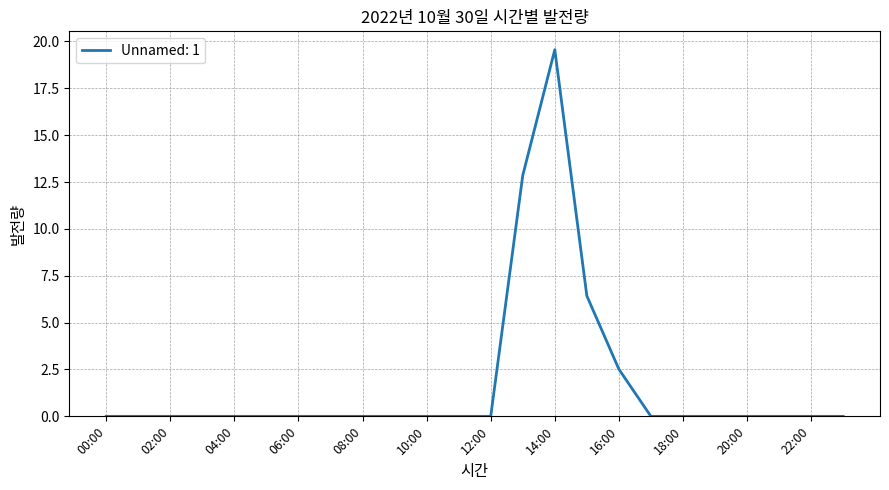

What is the greatest value displayed?

19.6